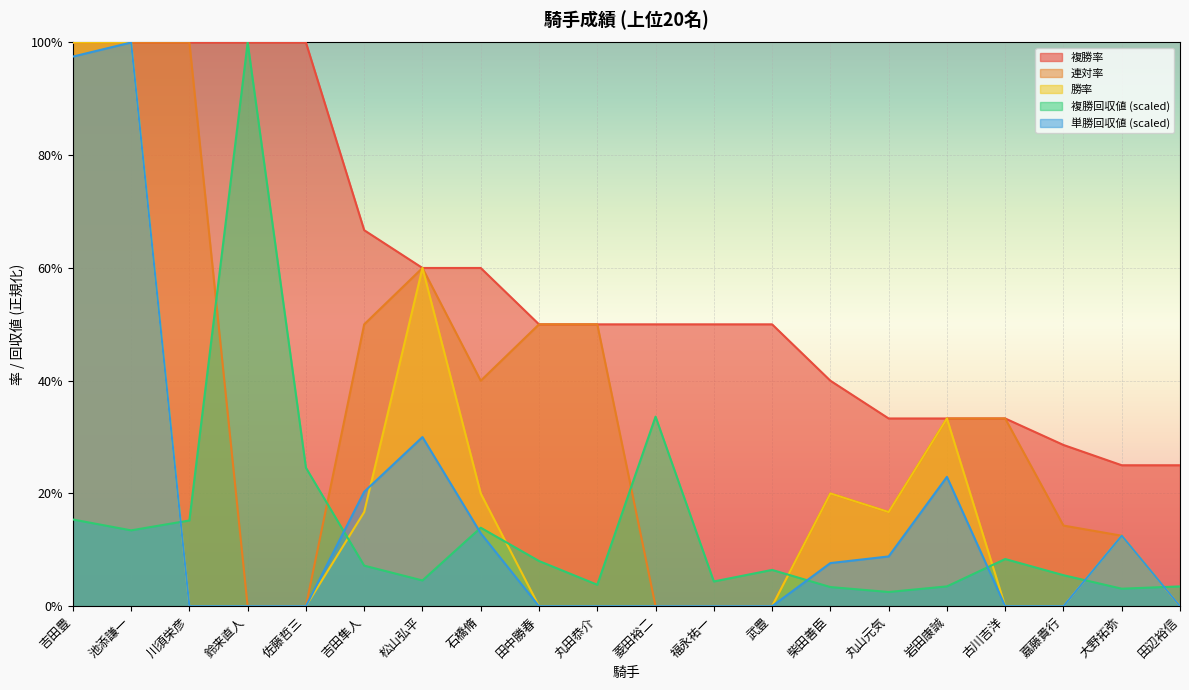

True or false: 連対率 has a value of -0.3 at 田辺裕信.

False